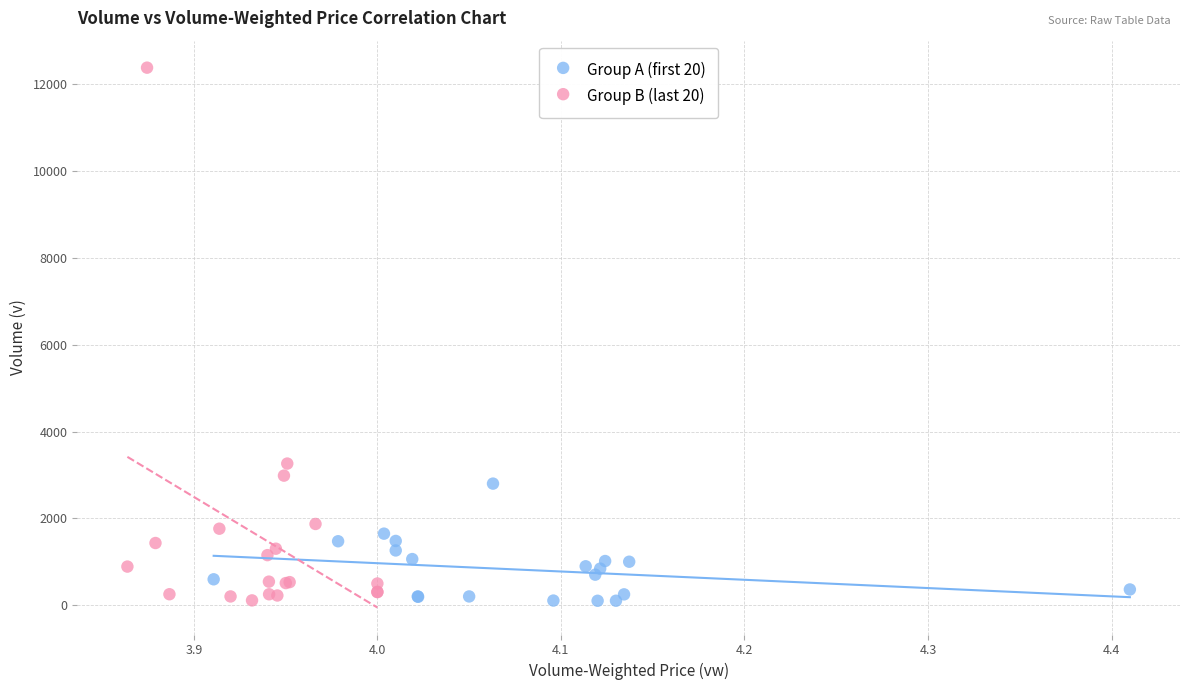

What are all the series names shown in the legend?

Group A (first 20), Group B (last 20)